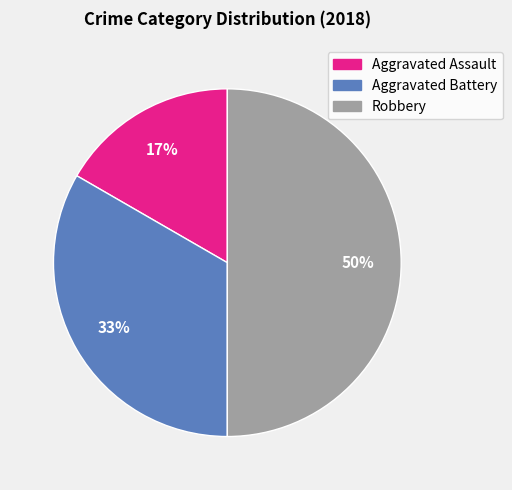

Is it true that Aggravated Battery is 21% of the pie?

False